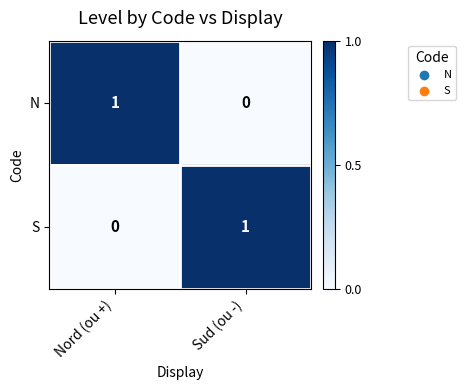

At how many categories does at least one series exceed 0?

2